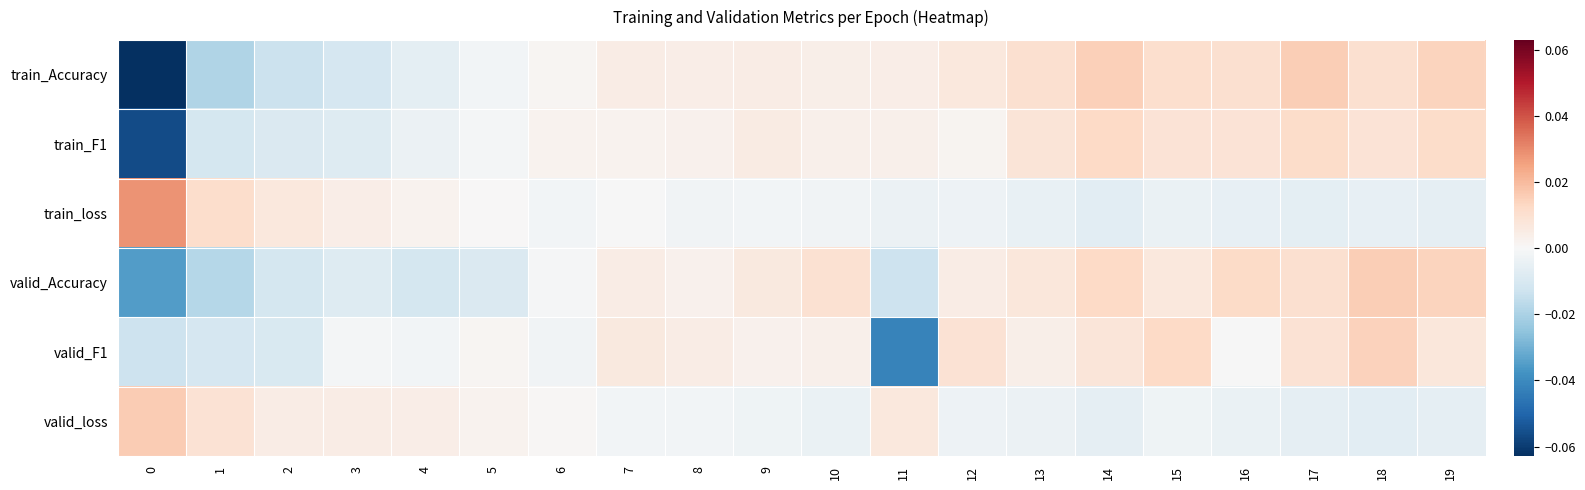

At 4, list the series in order from smallest to largest.

row_3, row_0, row_1, row_4, row_2, row_5